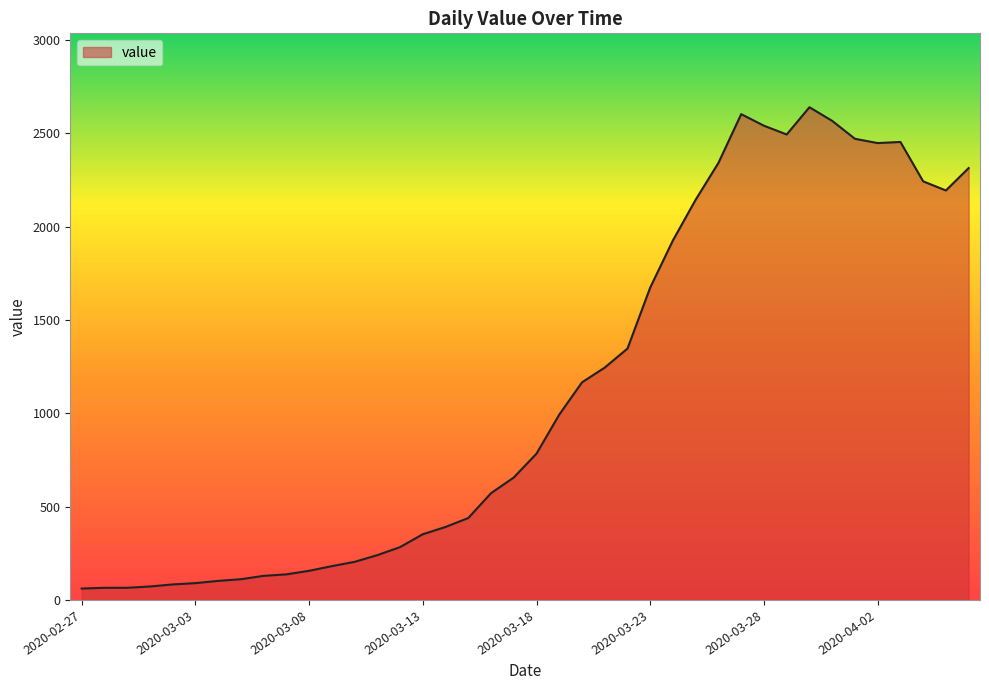

What is the greatest value displayed?

2640